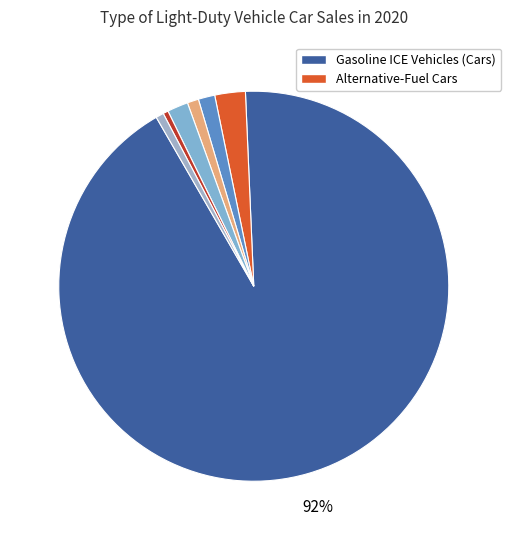

How many segments does this pie chart have?

7